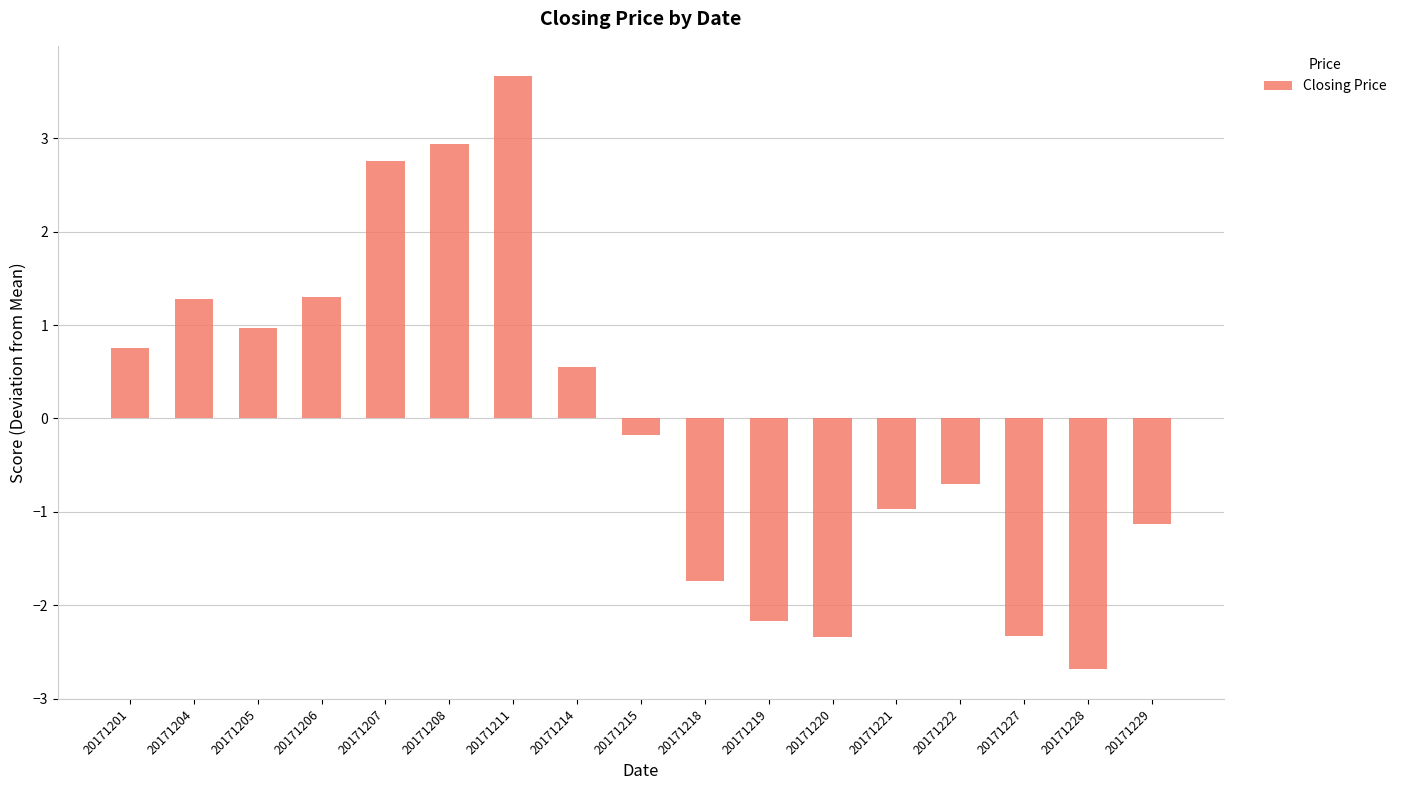

How many positive values are there?

8